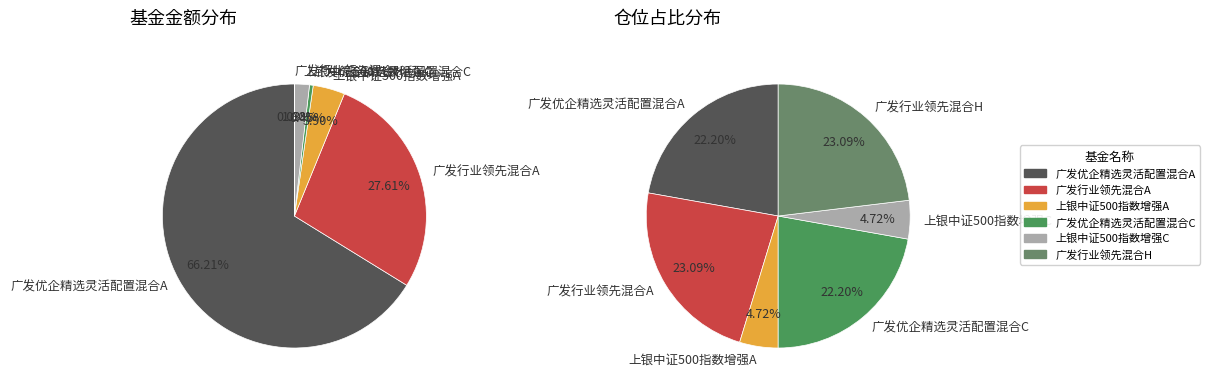

The 上银中证500指数增强C slice represents 2% of the pie. True or false?

True